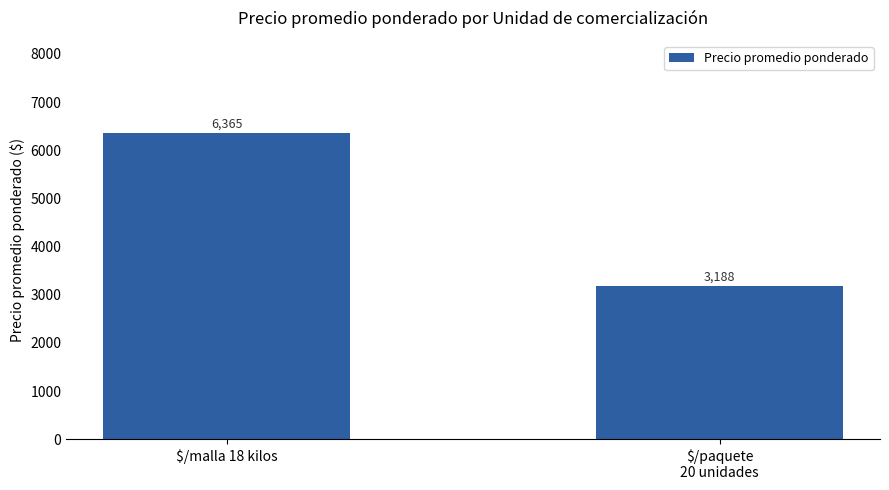

What is the sum of the values at $/paquete
20 unidades and $/malla 18 kilos?

9552.3